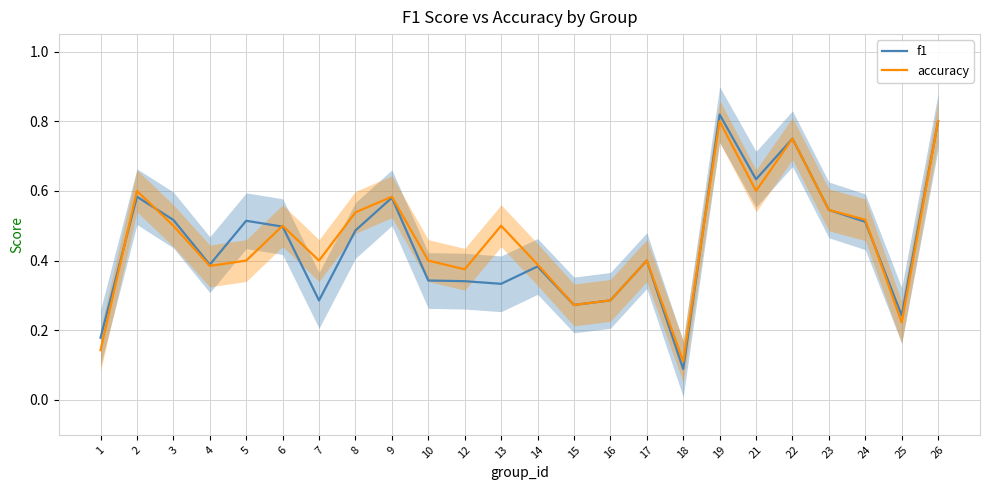

In accuracy, how many points are higher than both neighbors (excluding endpoints)?

7